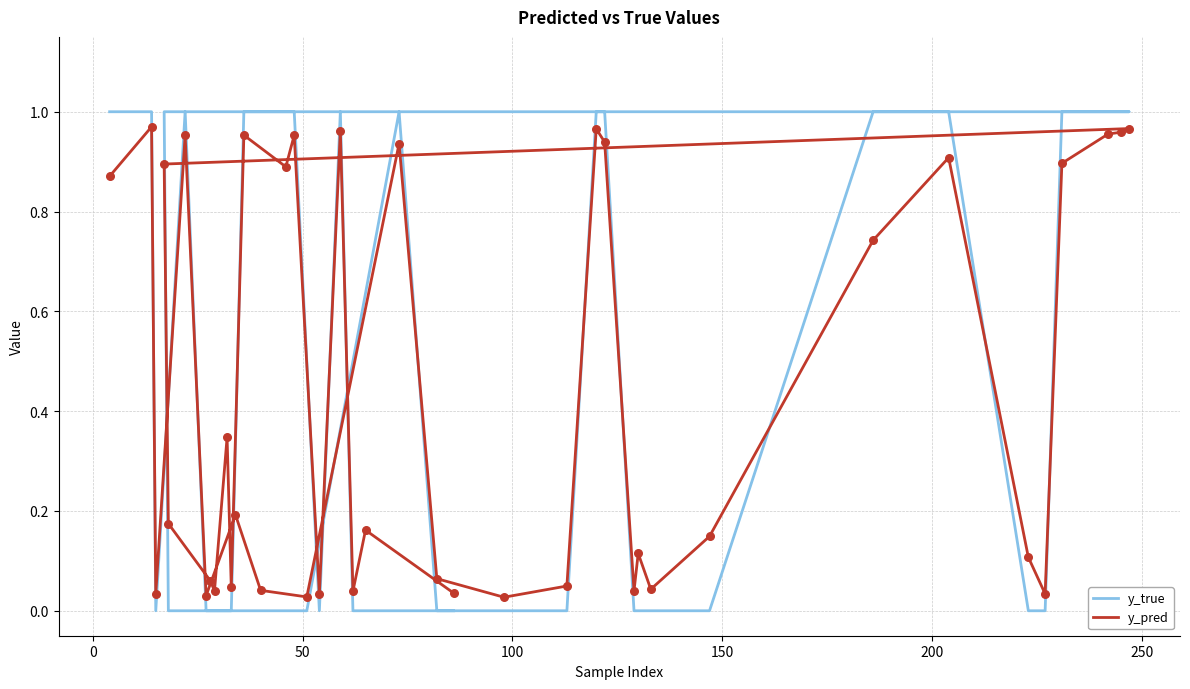

At how many categories does at least one series exceed 0?

40